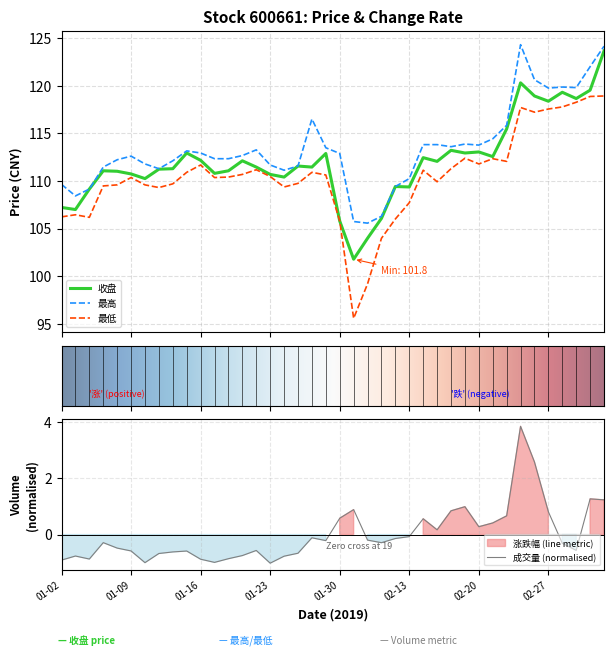

What is the total value across all series at 2019-02-28?

357.0